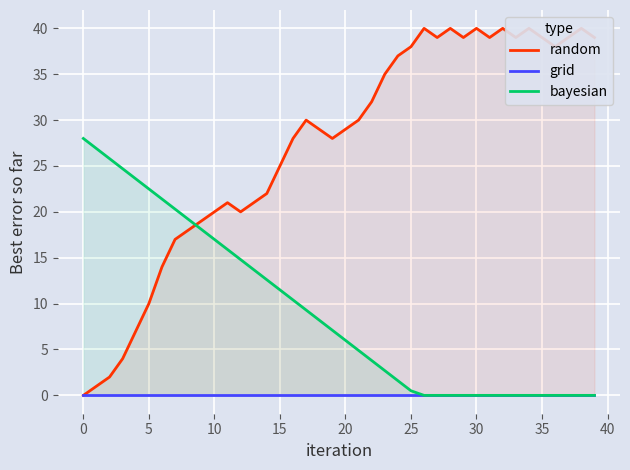

What is the difference between the random values at 29 and 14?

17.0